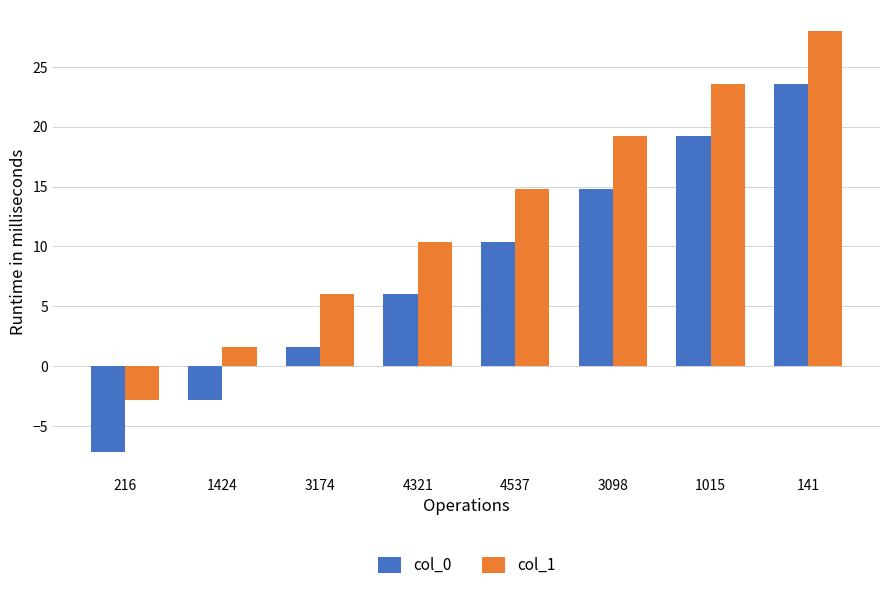

What is the sum of all col_1 values?

100.8